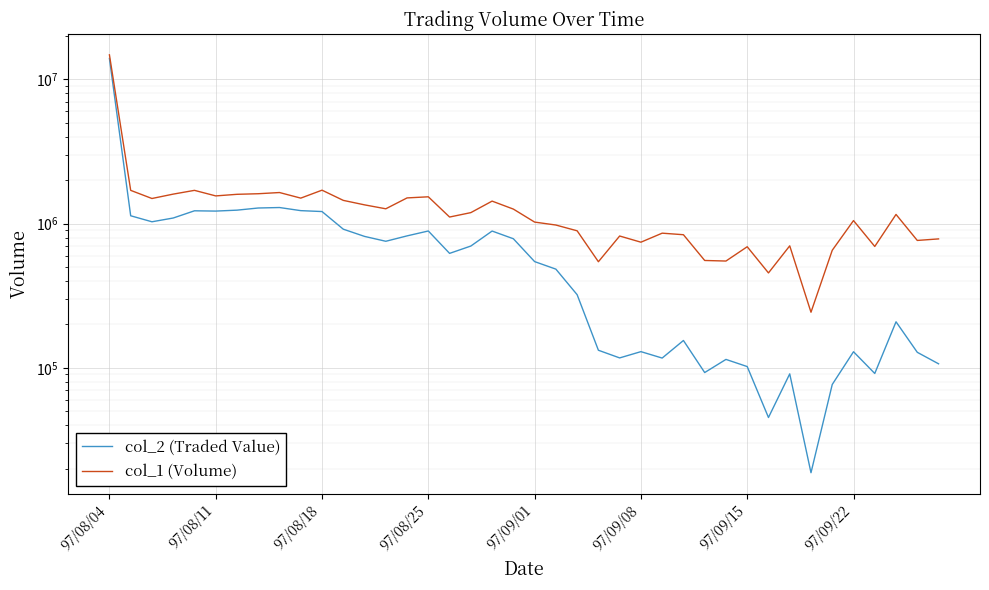

What position from the left is 12?

13